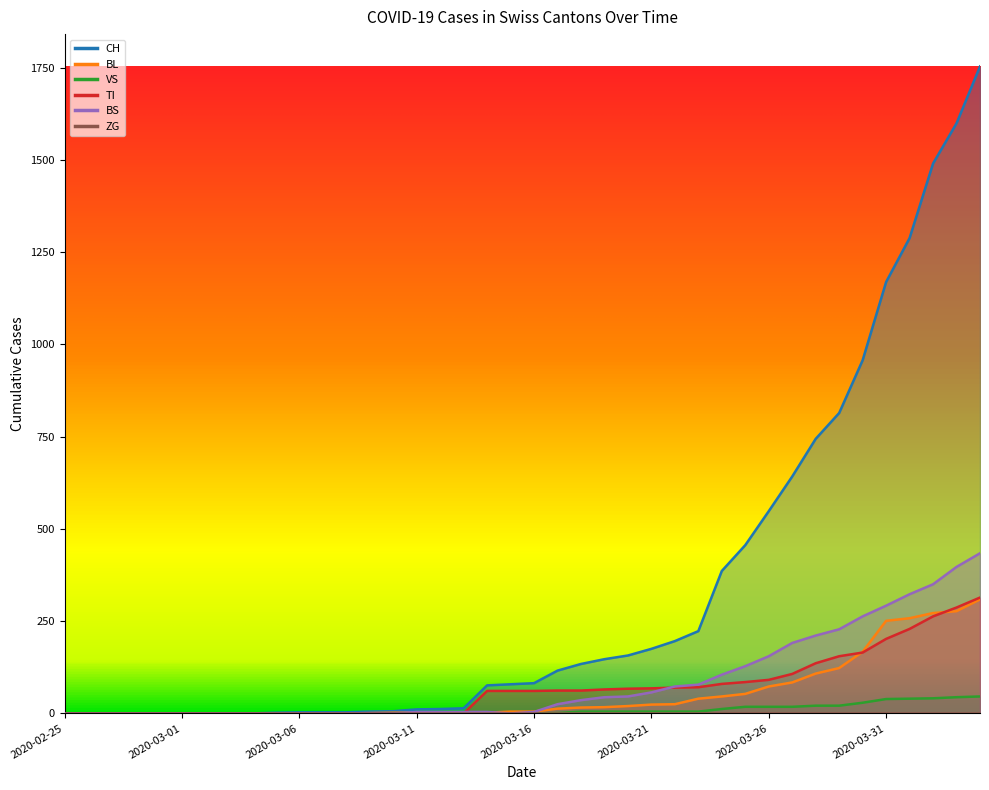

The BL series shows 10 at 22. True or false?

False